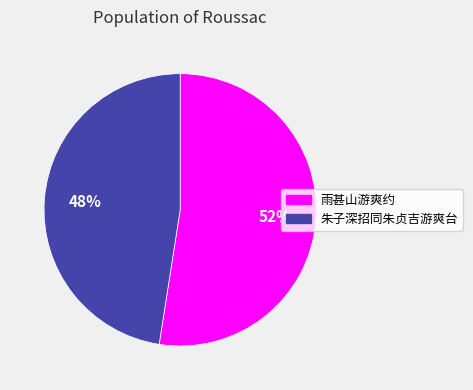

Does any single category account for the majority?

Yes